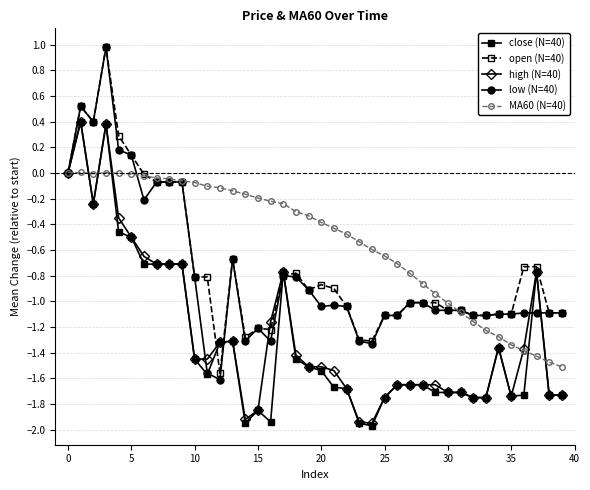

Does the chart have visible grid lines?

Yes